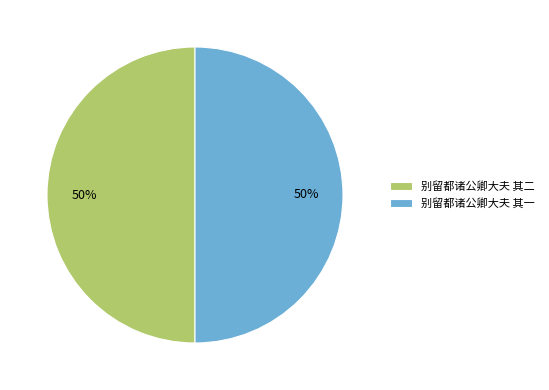

To the nearest percent, what is the combined percentage of 别留都诸公卿大夫 其一 and 别留都诸公卿大夫 其二?

100%